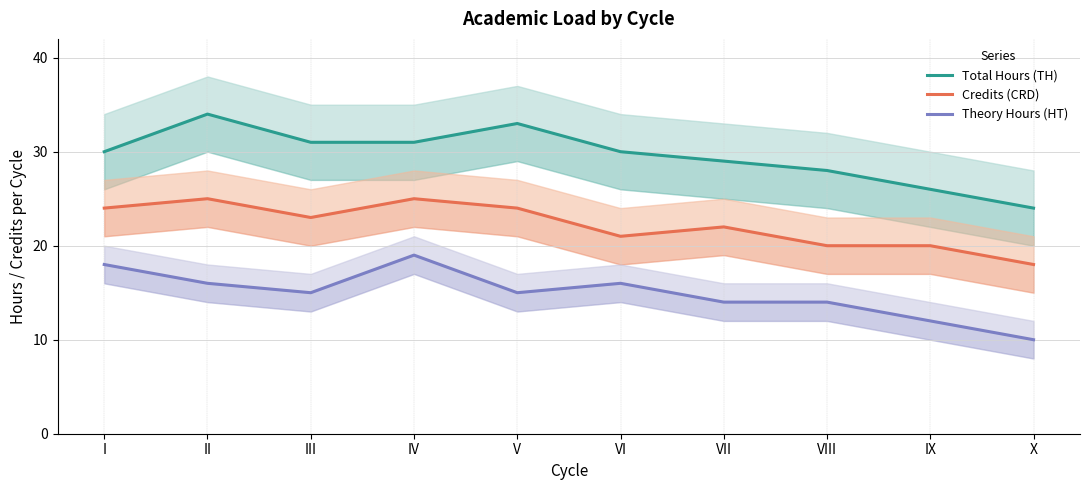

True or false: Theory Hours (HT) and Total Hours (TH) cross at least once.

False